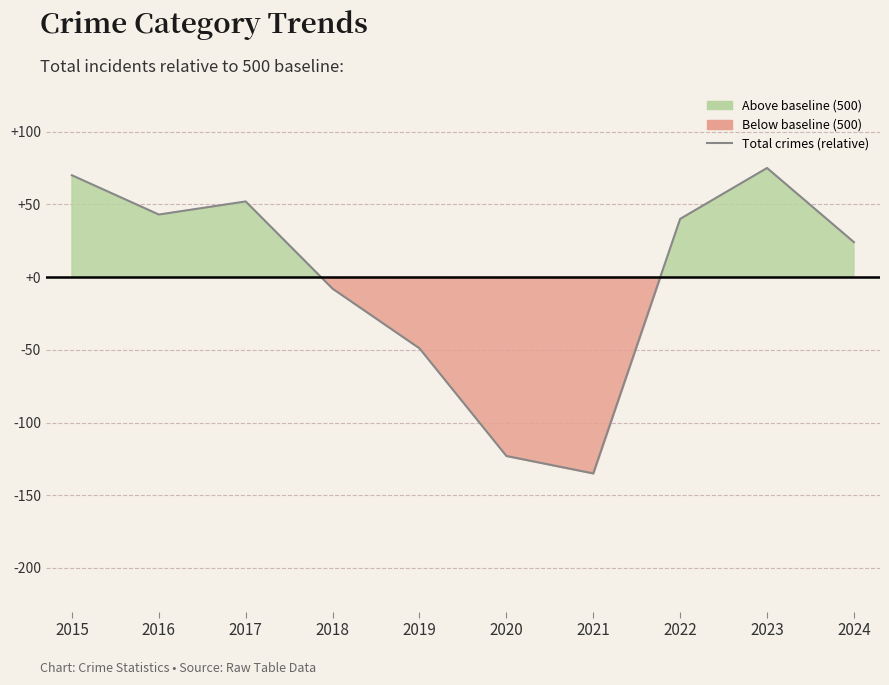

What is the maximum value shown in the chart?

75